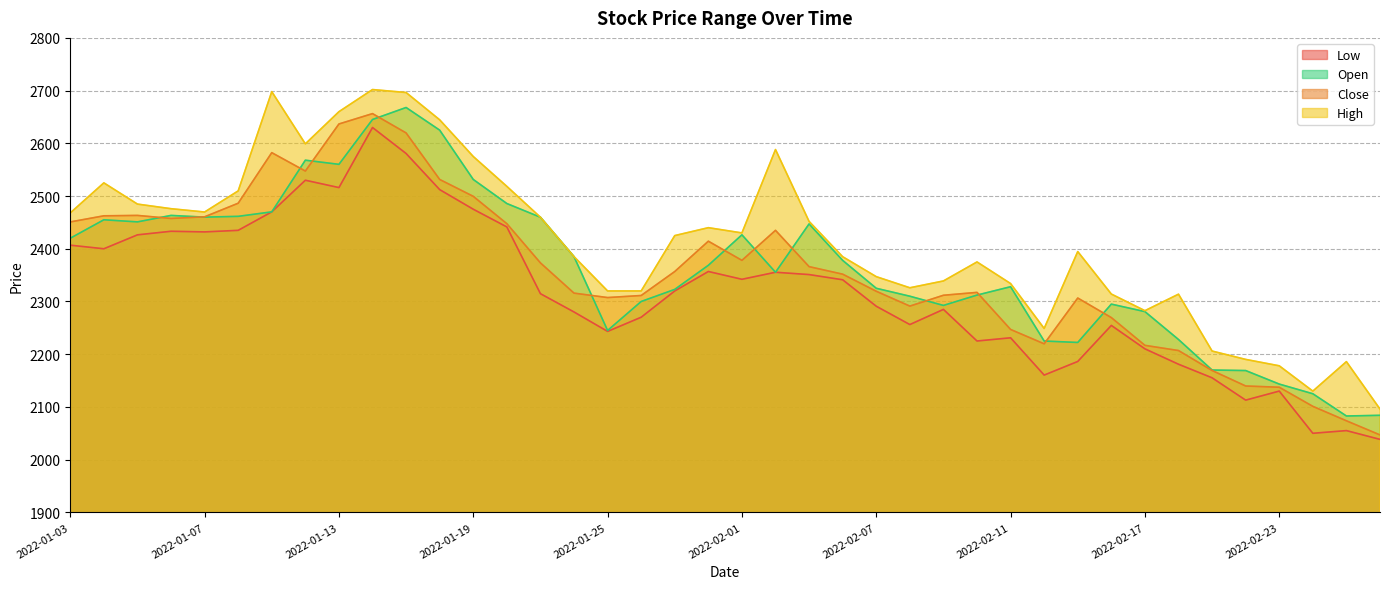

The open series shows 3363.5 at 2022-02-09. True or false?

False